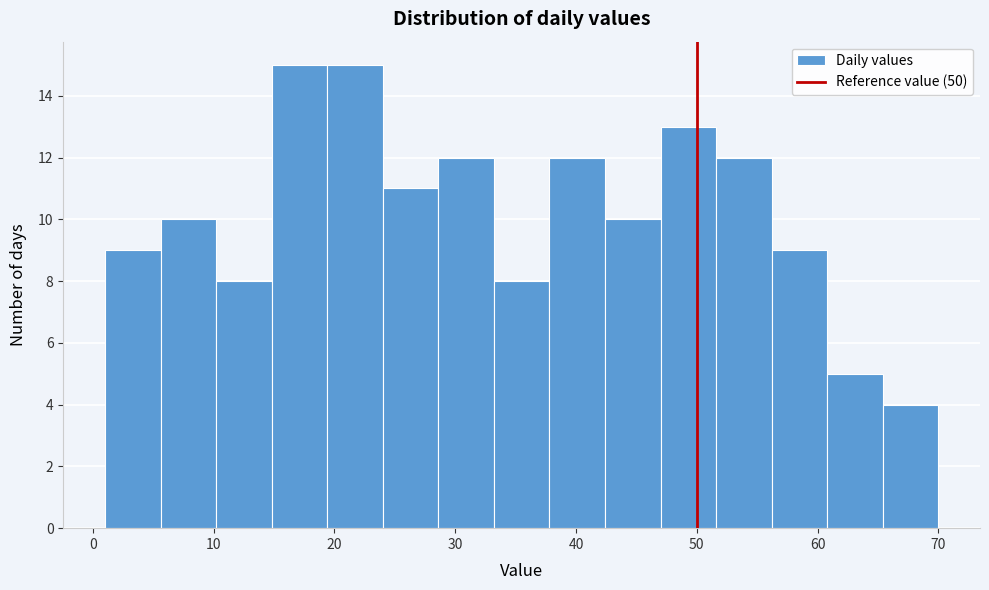

Reading left to right, transcribe this chart: for each bar, give the range it covers on the x-axis and its height. Neither the bar edges nor the heights are printed on the chart, so give them approximately, as read against the axes.

1.0 to 5.6: 9
5.6 to 10.2: 10
10.2 to 14.8: 8
14.8 to 19.4: 15
19.4 to 24.0: 15
24.0 to 28.6: 11
28.6 to 33.2: 12
33.2 to 37.8: 8
37.8 to 42.4: 12
42.4 to 47.0: 10
47.0 to 51.6: 13
51.6 to 56.2: 12
56.2 to 60.8: 9
60.8 to 65.4: 5
65.4 to 70.0: 4